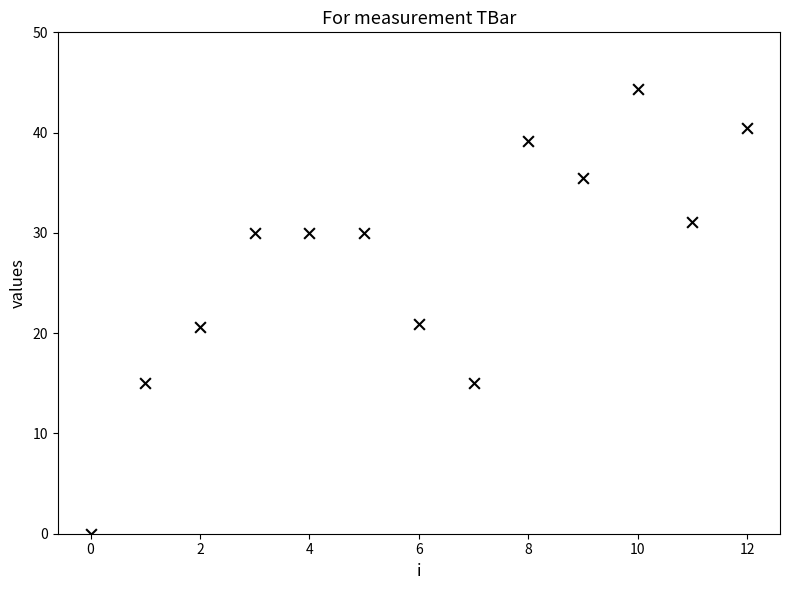

What is the range of Y values (max minus min)?

44.3